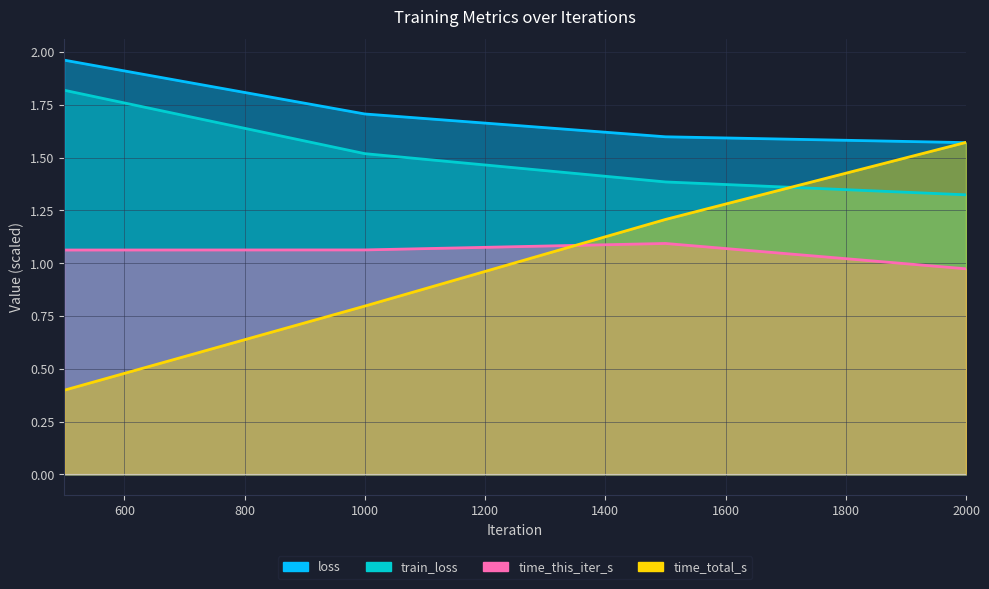

Rank the categories by train_loss value from highest to lowest.

500, 1000, 1500, 2000